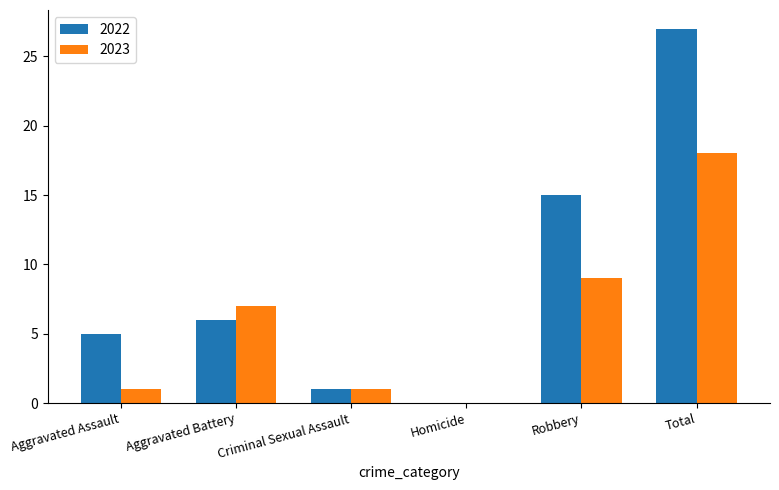

The value of 2022 at Homicide is 0. True or false?

True